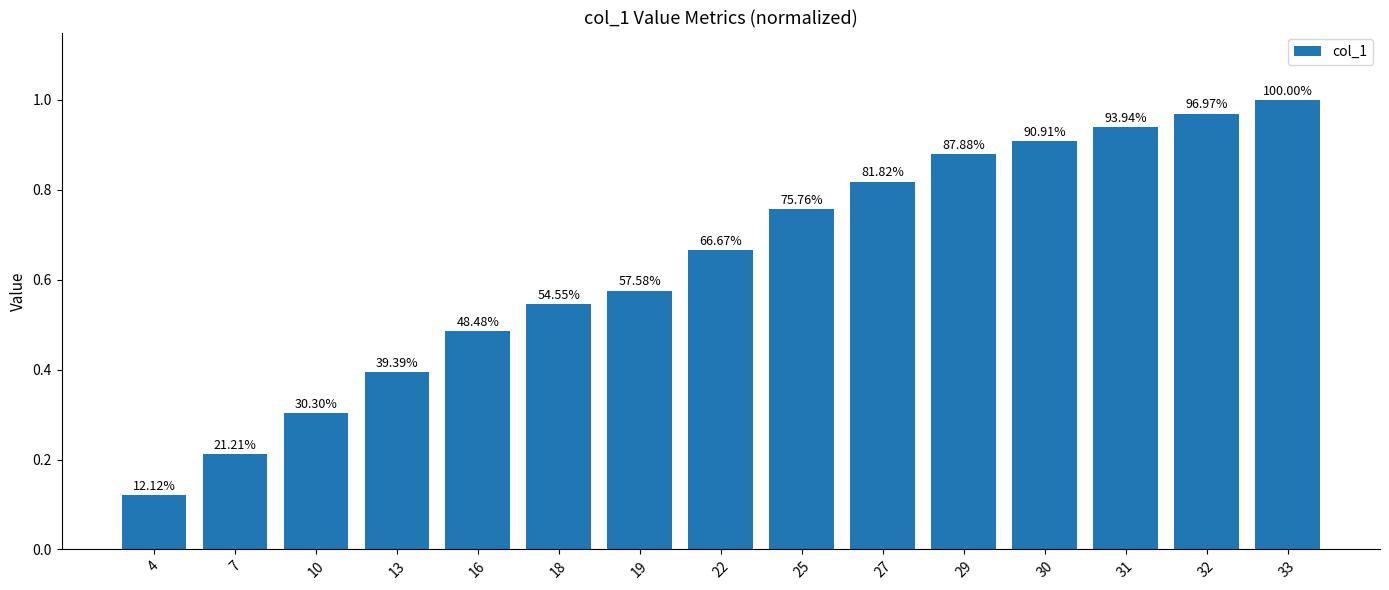

List the labels in order of value, smallest first.

4, 7, 10, 13, 16, 18, 19, 22, 25, 27, 29, 30, 31, 32, 33